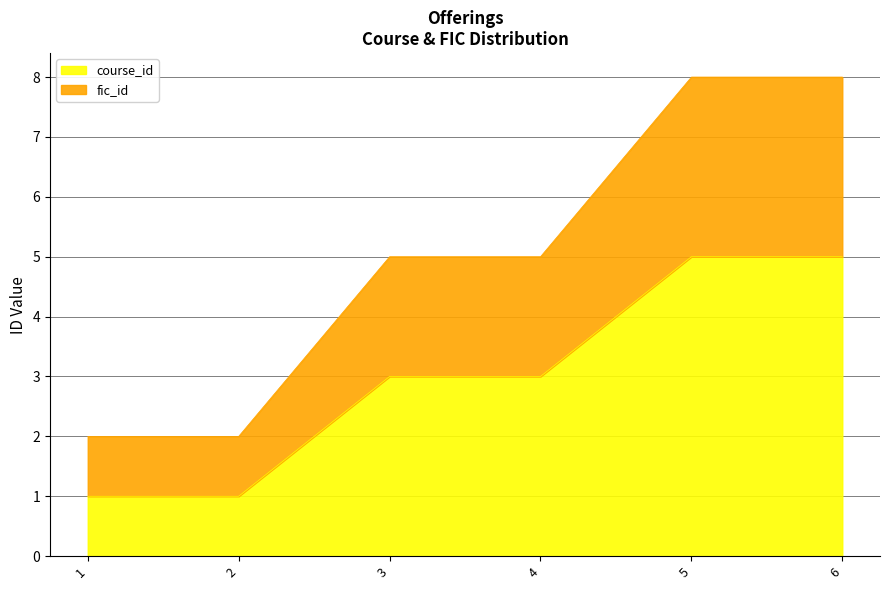

True or false: fic_id and course_id intersect in this chart.

False